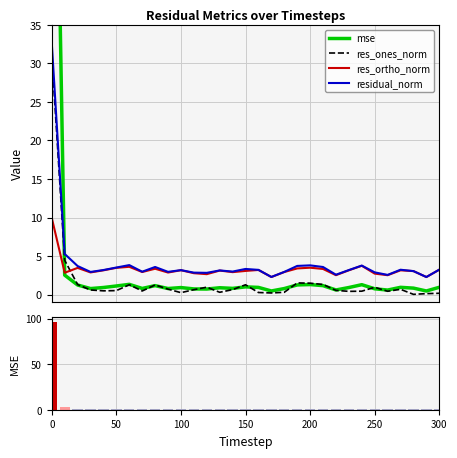

How many intersections are there between res_ones_norm and res_ortho_norm?

1